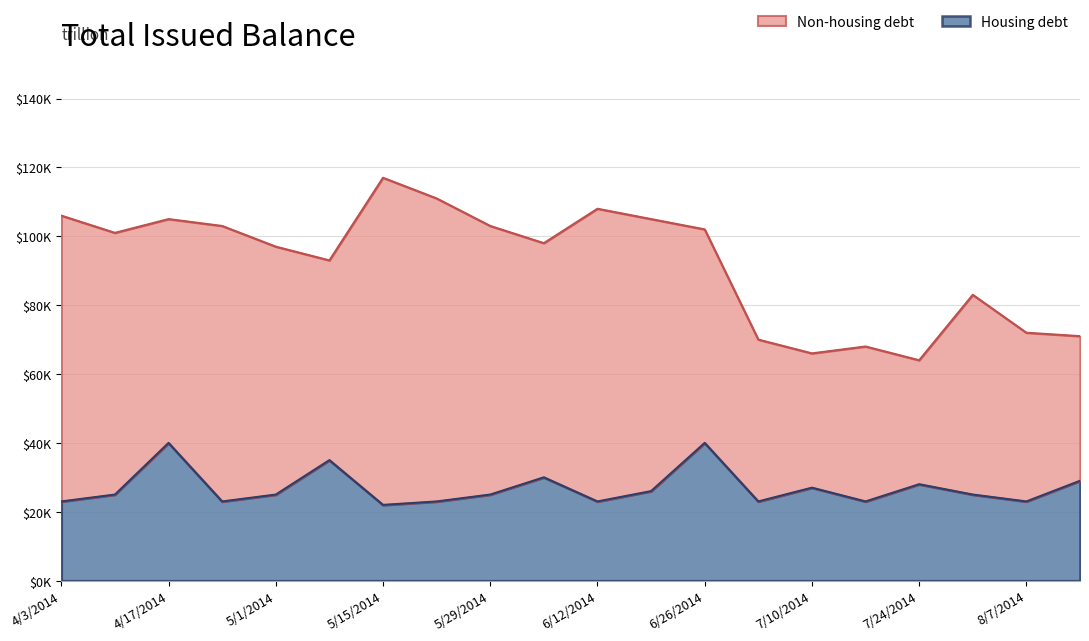

How many data points does each series have?

20